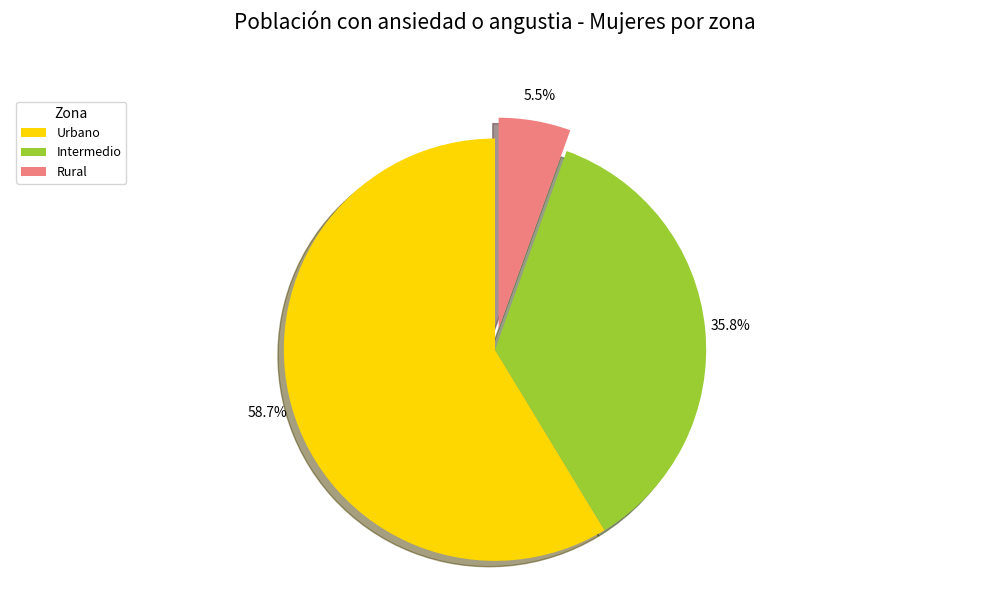

What percentage is NOT represented by Rural?

94.5%